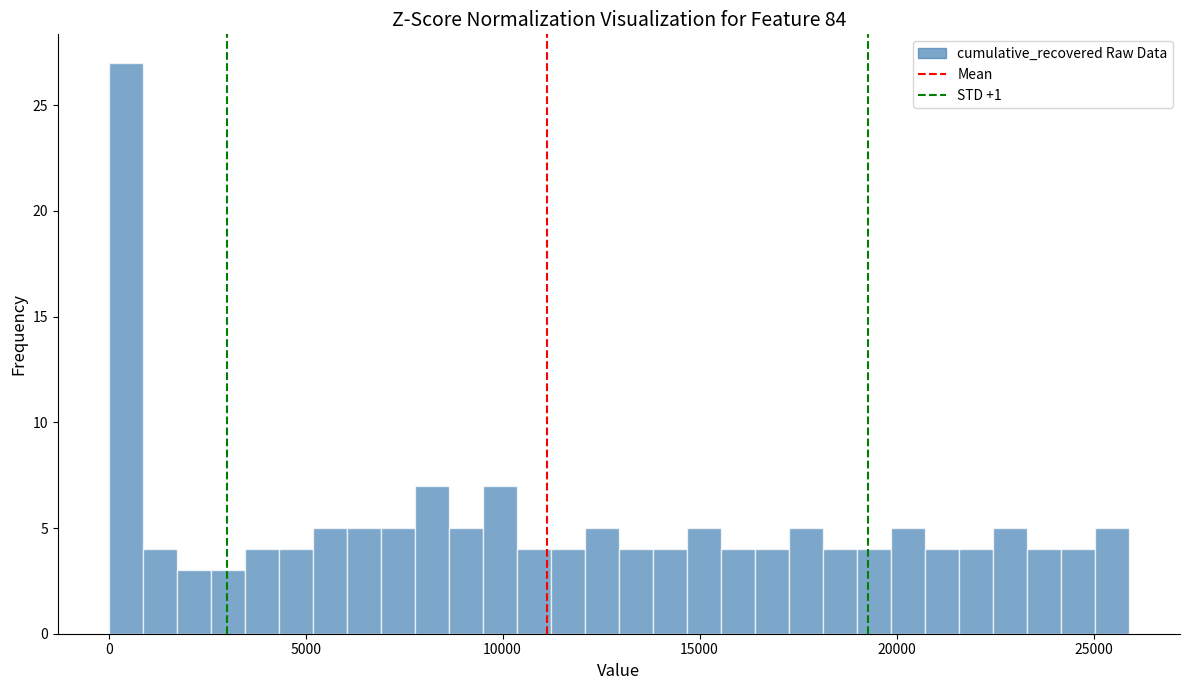

Read against the x-axis, roughly where is the centre of the tallest bar?

500